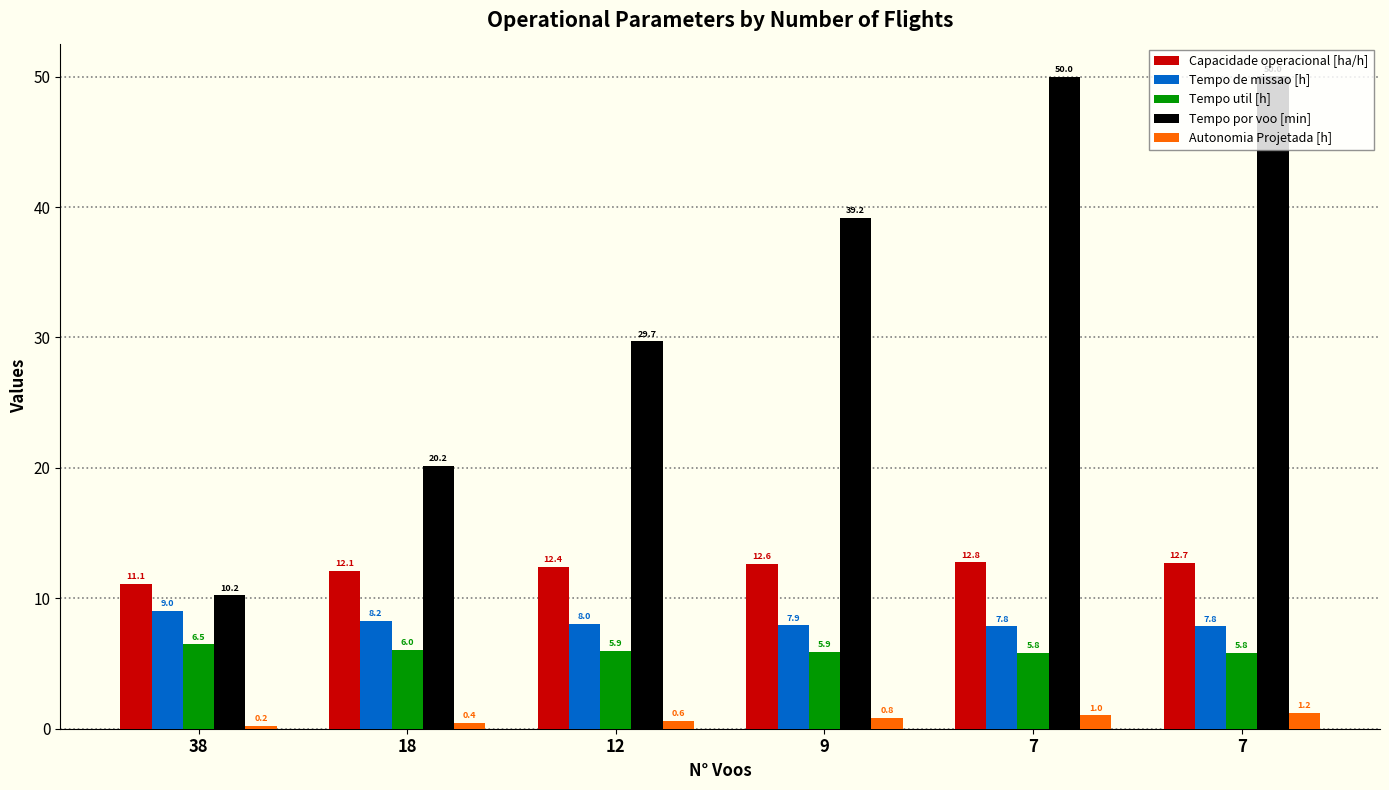

What are all the series names shown in the legend?

Capacidade operacional [ha/h], Tempo de missao [h], Tempo util [h], Tempo por voo [min], Autonomia Projetada [h]